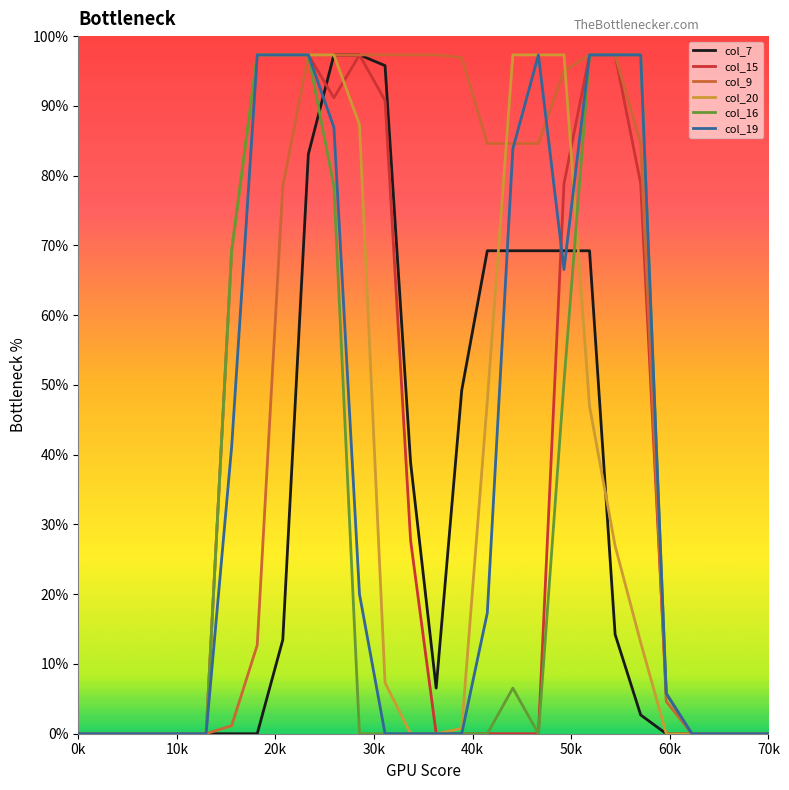

What are all the series names shown in the legend?

col_7, col_15, col_9, col_20, col_16, col_19